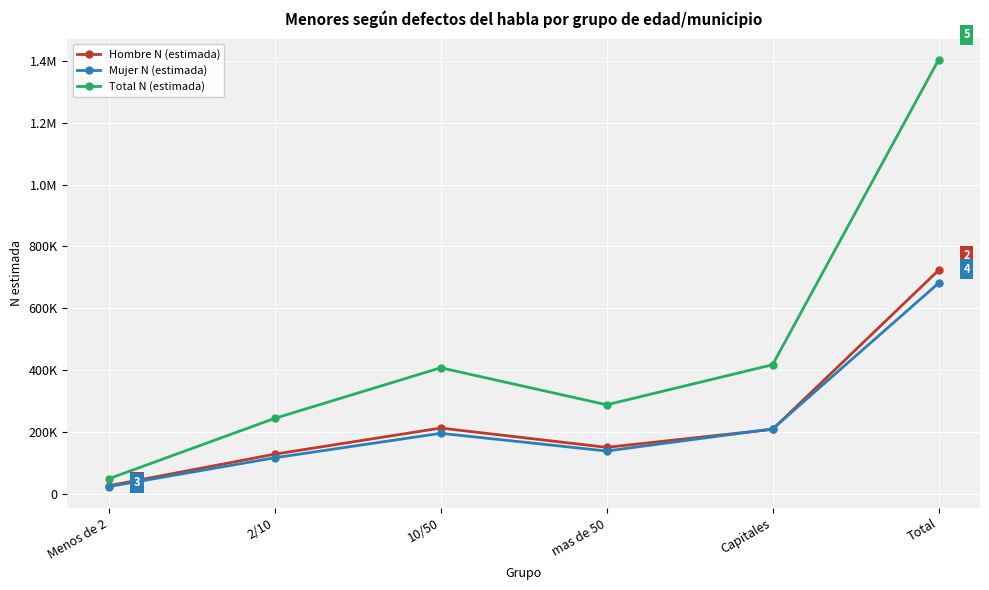

What is the value of the Hombre N (estimada) point at the 4th from the left?

149657